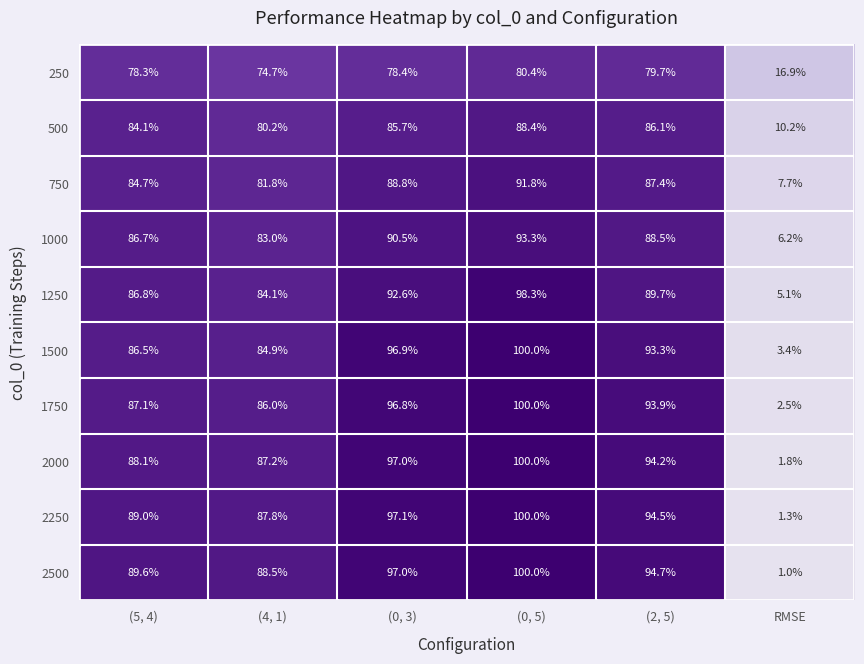

Count the number of data series in this chart.

10